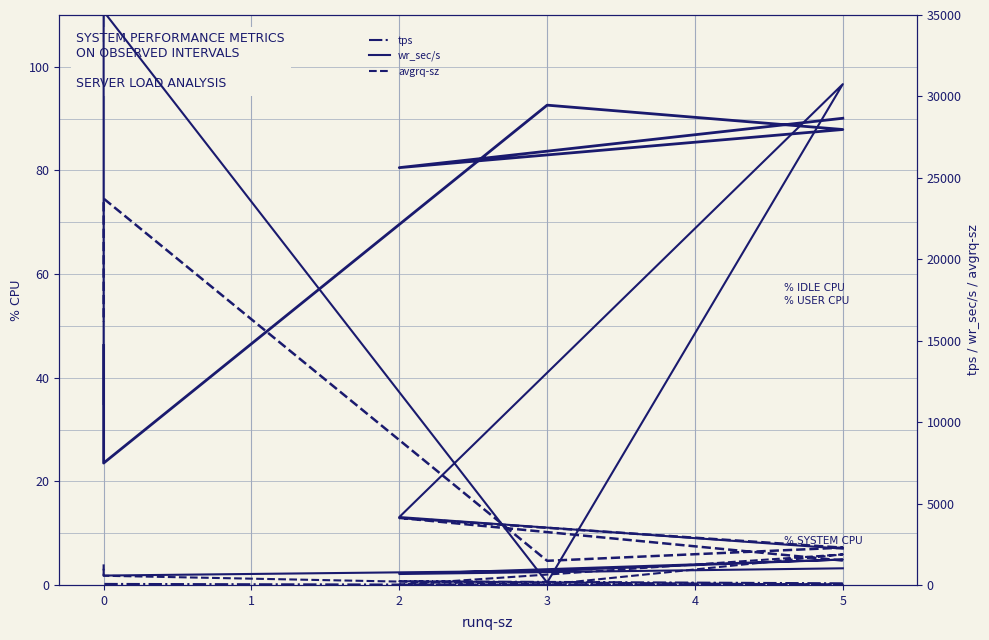

True or false: tps and %system cross at least once.

False